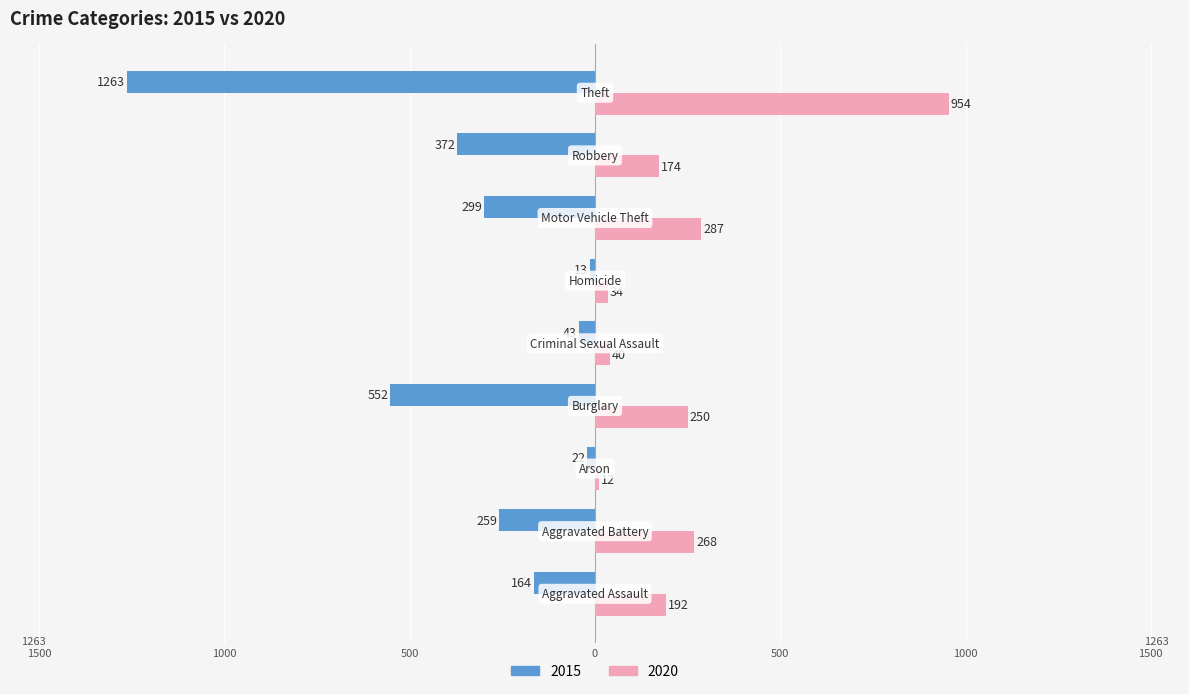

Which series has the widest spread of values?

2015